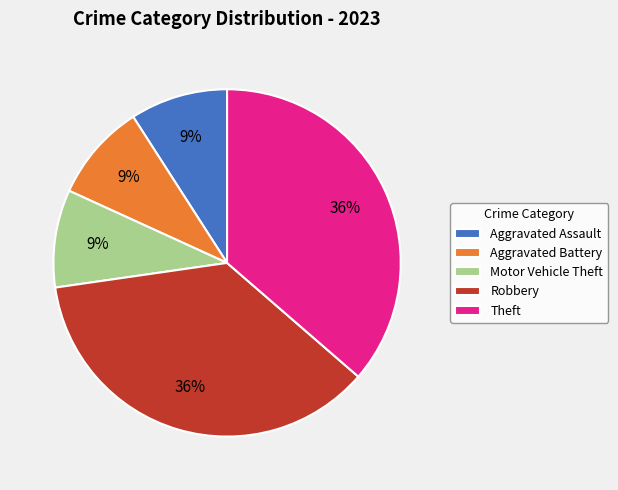

To the nearest percent, what is the difference between the largest and smallest slice percentages?

27%